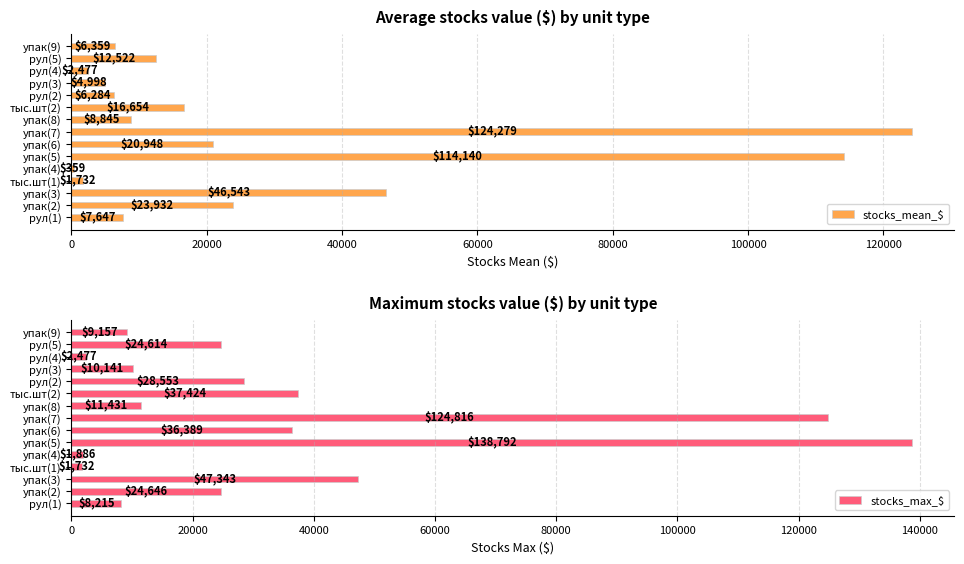

Is it true that stocks_max_$ equals 124815.6 at упак(7)?

True